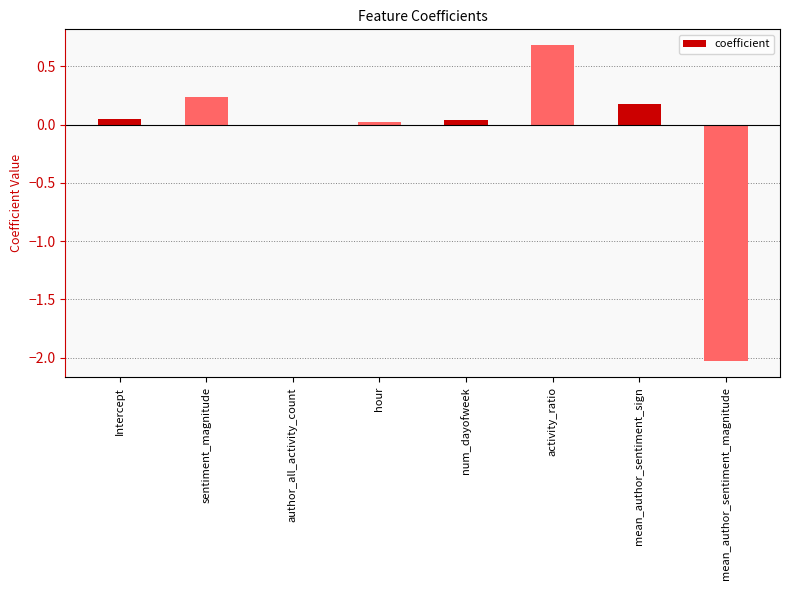

True or false: the data shows 0.7 at activity_ratio.

True